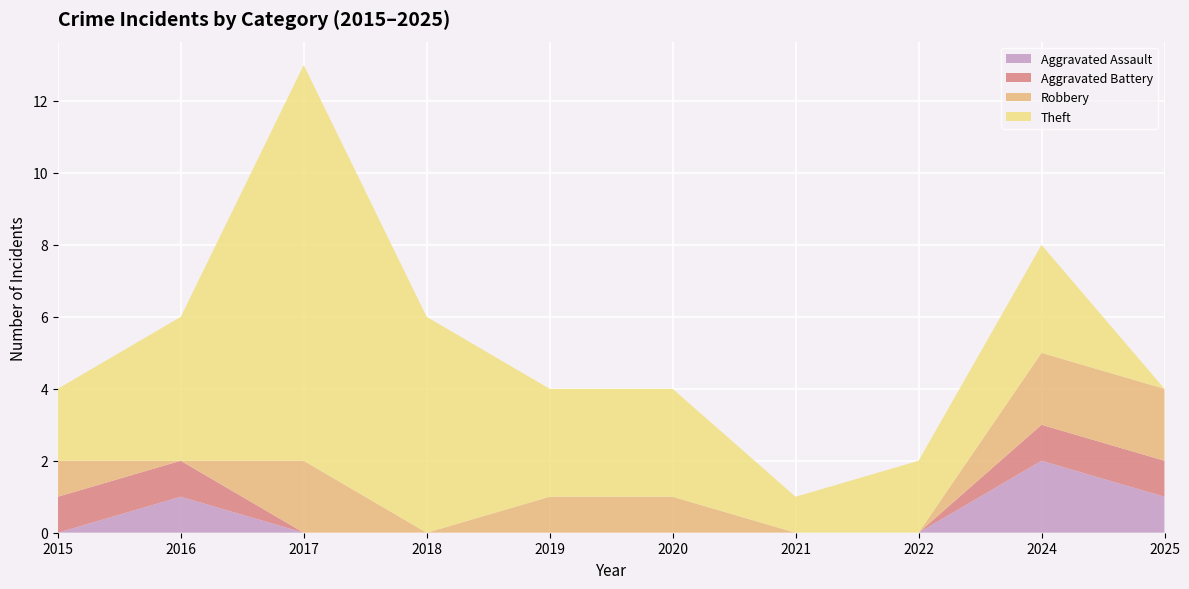

Reading right to left, what are all the values shown in this chart?

Aggravated Assault: 1	2	0	0	0	0	0	0	1	0
Aggravated Battery: 1	1	0	0	0	0	0	0	1	1
Robbery: 2	2	0	0	1	1	0	2	0	1
Theft: 0	3	2	1	3	3	6	11	4	2